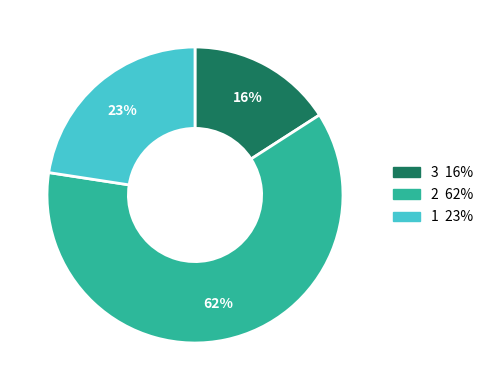

To the nearest percent, what is the difference between the largest and smallest slice percentages?

46%